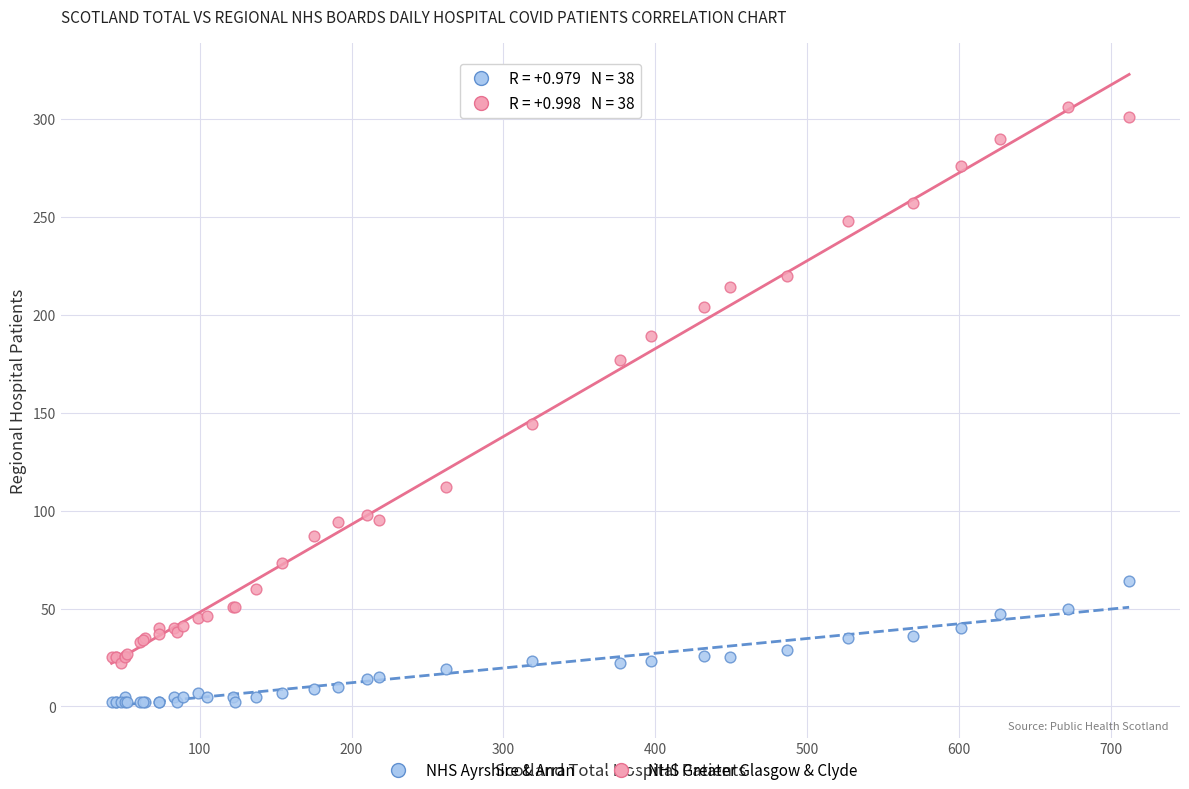

Across all series, what Y value is closest to 154?

144